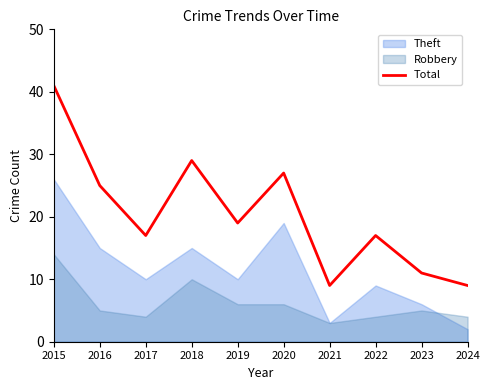

Approximately how many times larger is the value at 2023 compared to 2021?

1.2